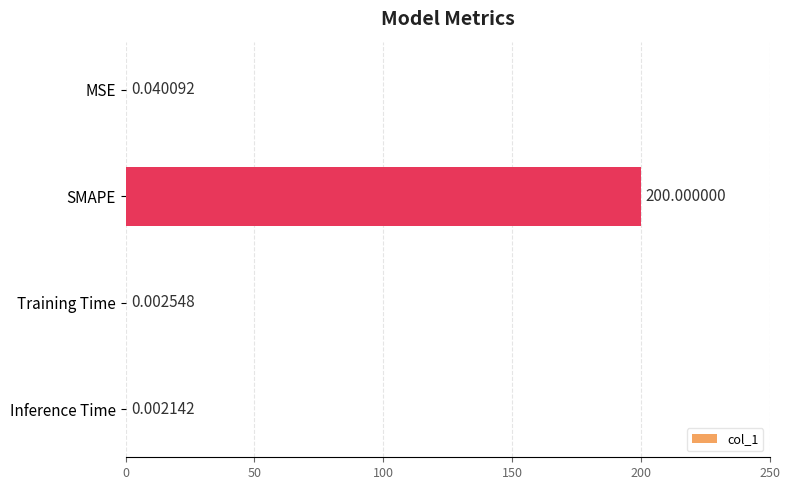

Where is the data nearest to the value 100?

MSE